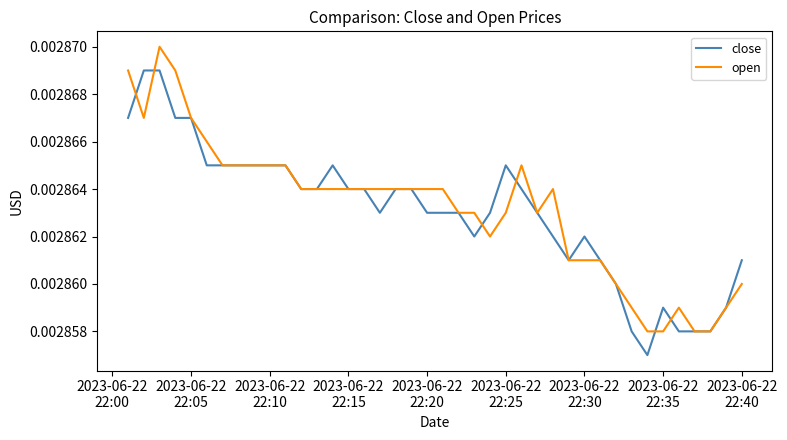

How many open values are between 0 and 1?

40